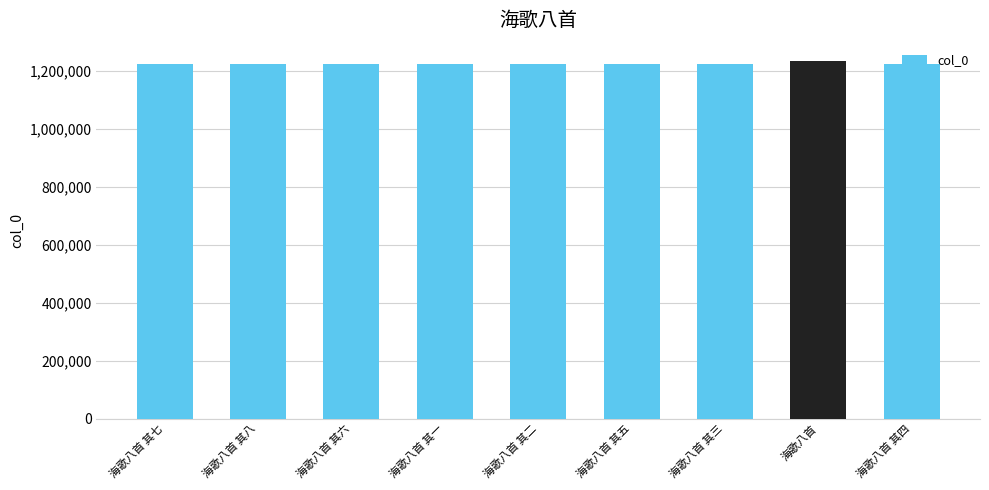

What is the approximate value at 海歌八首, to the nearest 50?

1236250